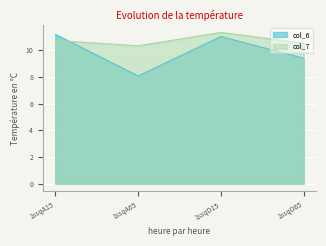

Which series has the largest total across all categories?

col_7